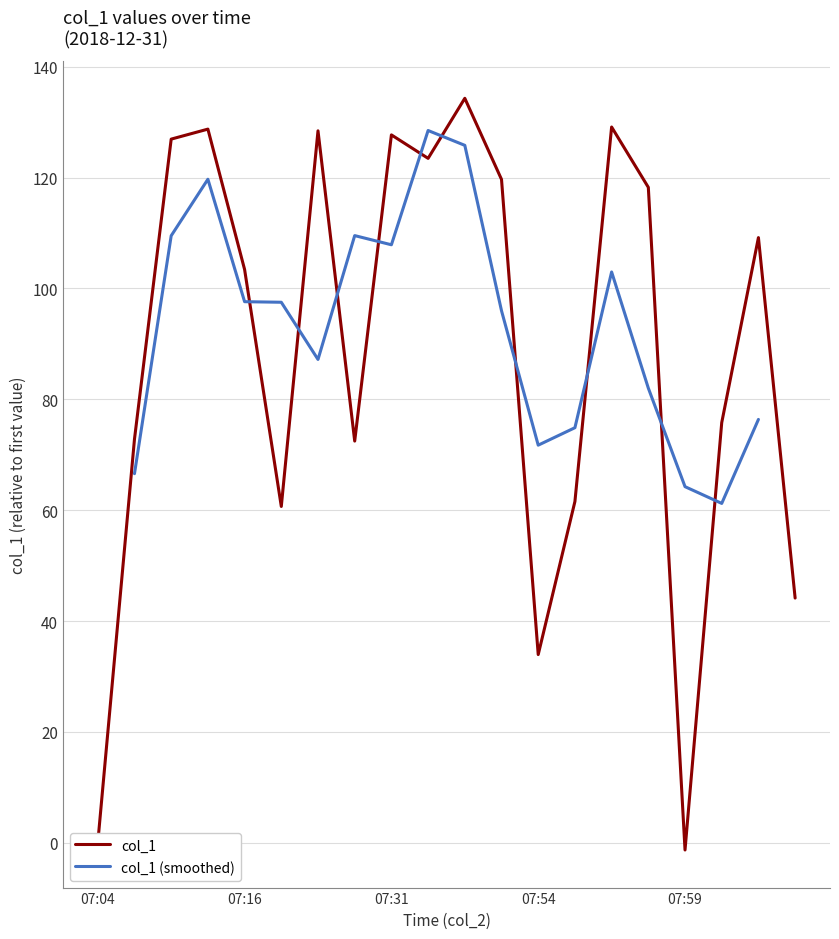

Is it true that the value at 08:10 is 75.8?

True